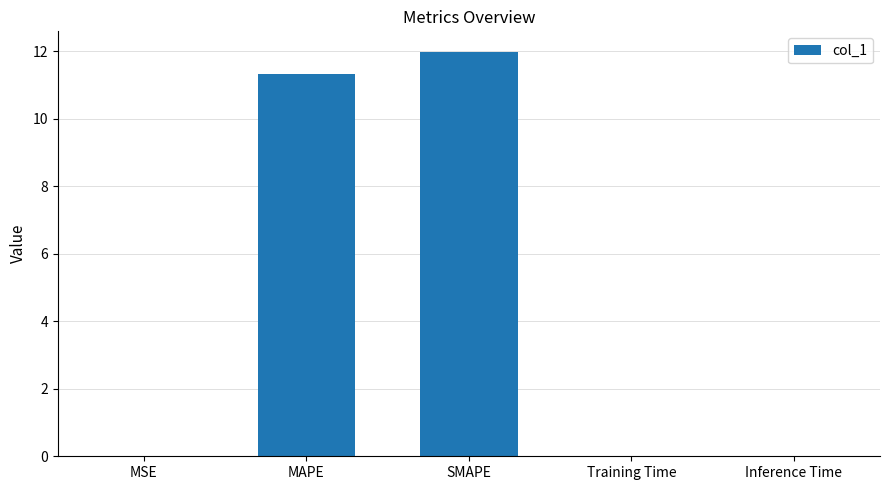

Which label corresponds to the largest value in the chart?

SMAPE